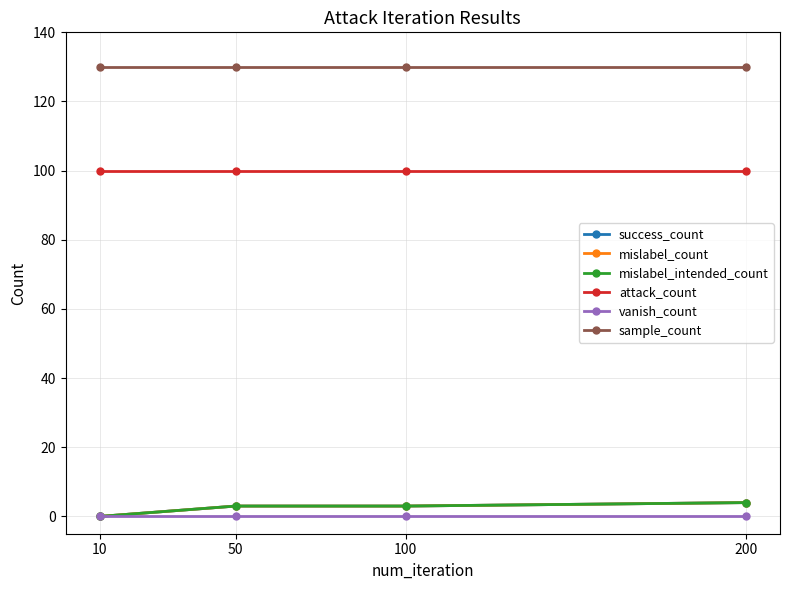

The value of mislabel_count at 50 is 1. True or false?

False